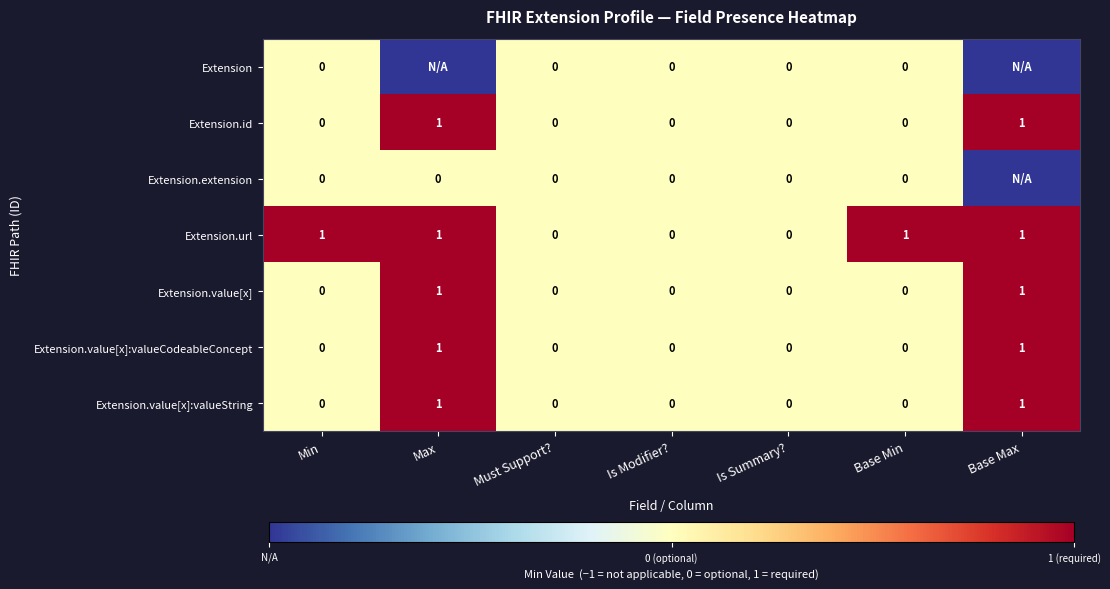

How many Extension.url values are between 0 and 1?

7